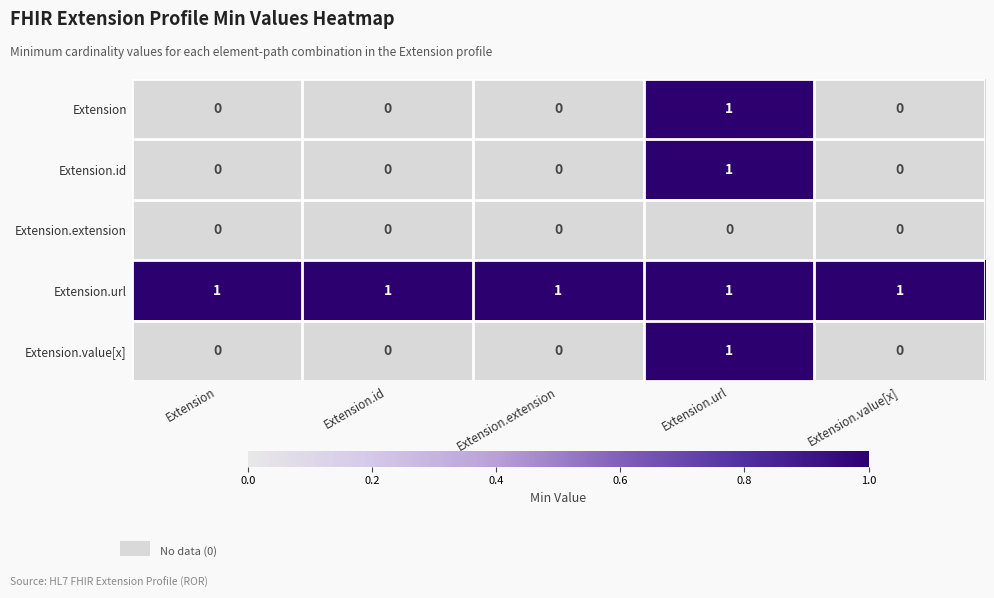

The value of Extension.id at Extension.extension is 1. True or false?

False